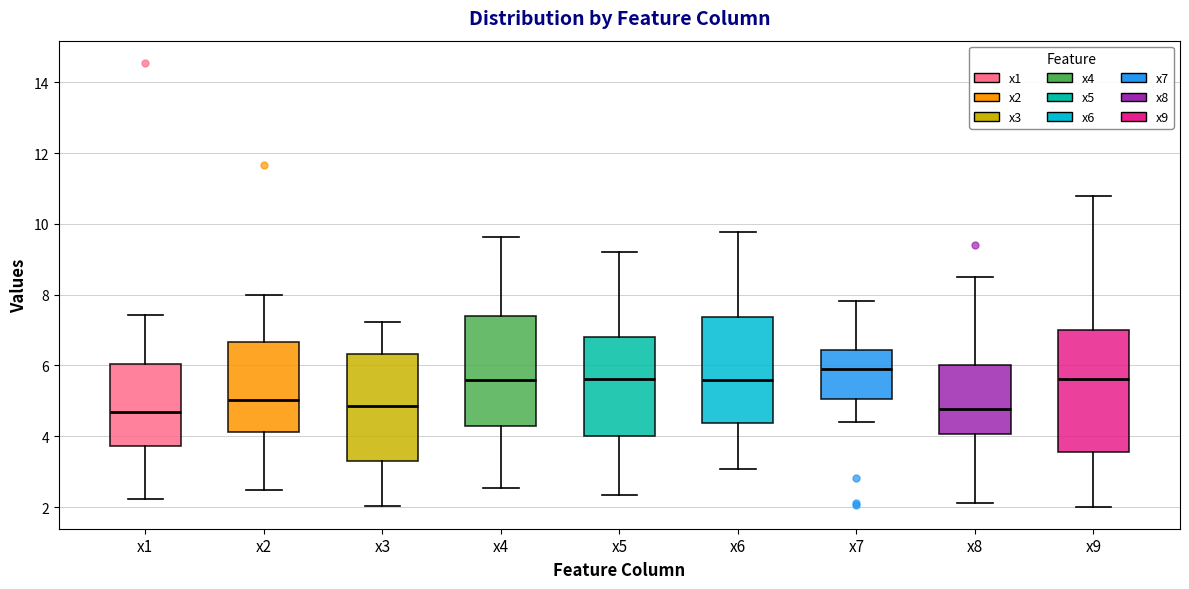

Where does the upper whisker of the box for x8 end on the y-axis? The values are not printed on the chart, so give them approximately, as read against the axis.

8.6